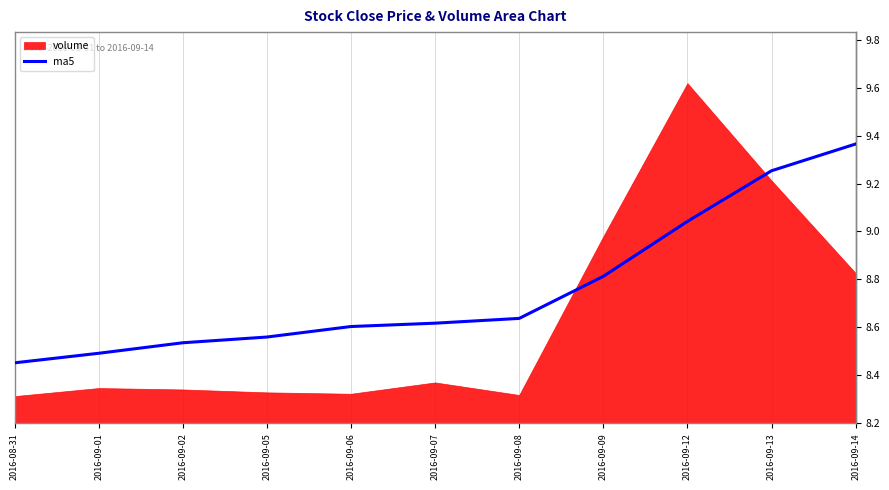

Reading right to left, extract all data points from this chart.

2016-09-14=9.4	2016-09-13=9.3	2016-09-12=9.0	2016-09-09=8.8	2016-09-08=8.6	2016-09-07=8.6	2016-09-06=8.6	2016-09-05=8.6	2016-09-02=8.5	2016-09-01=8.5	2016-08-31=8.4